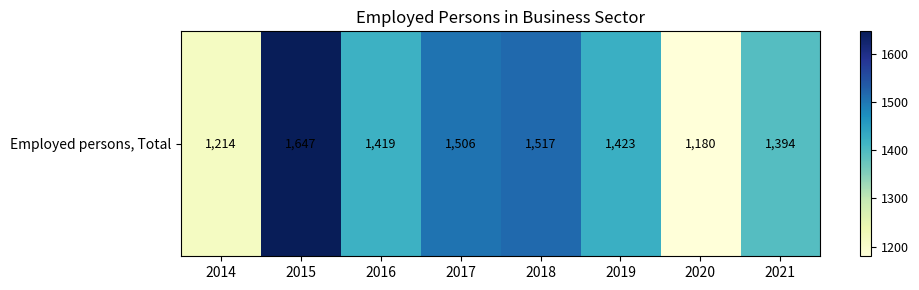

What is the difference between the values at 2019 and 2017?

83.0